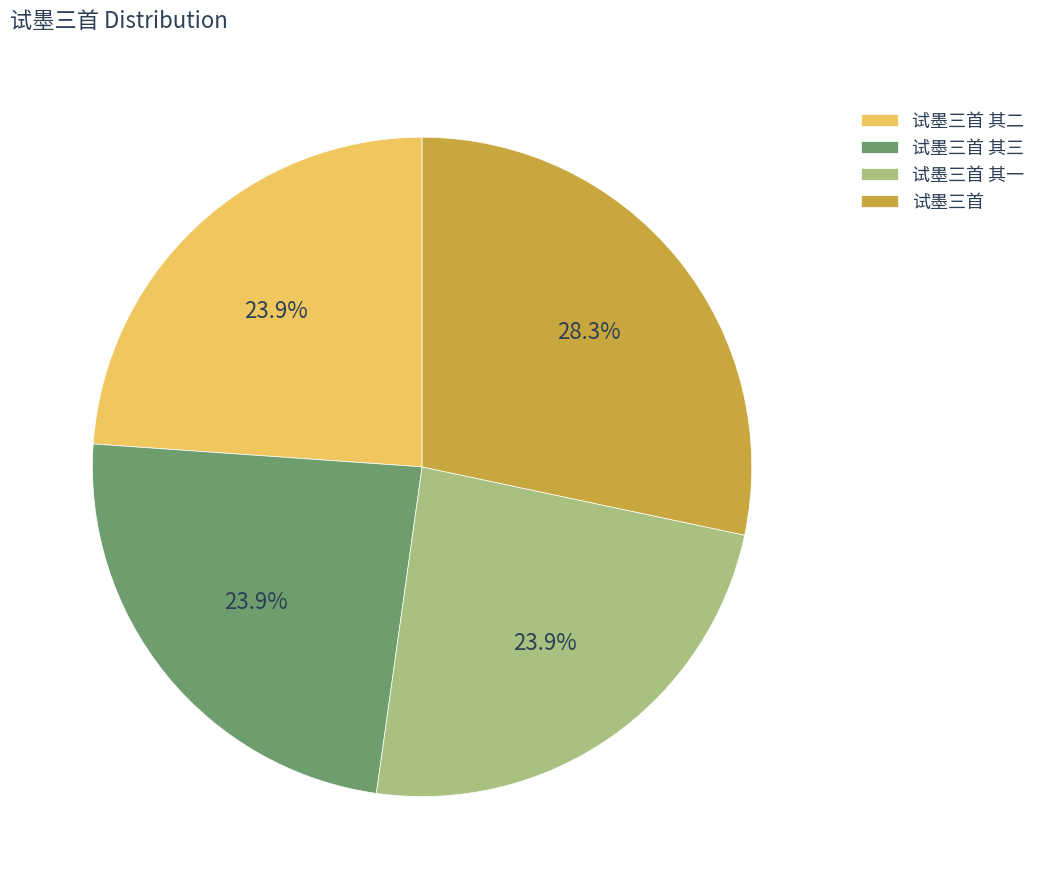

What is the largest slice in the pie chart?

试墨三首